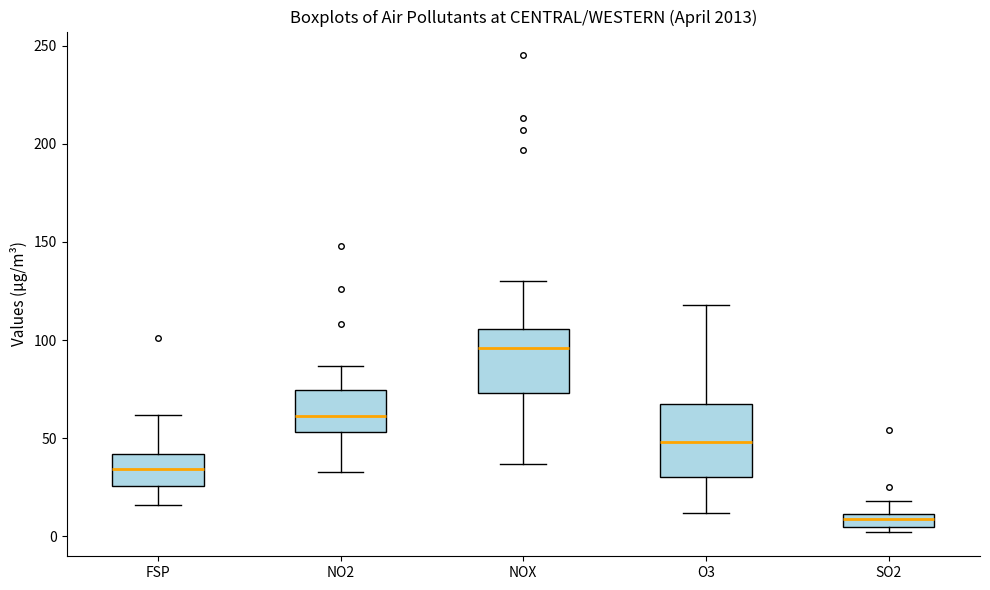

Which box is the tallest, from its lower edge to its upper edge?

O3